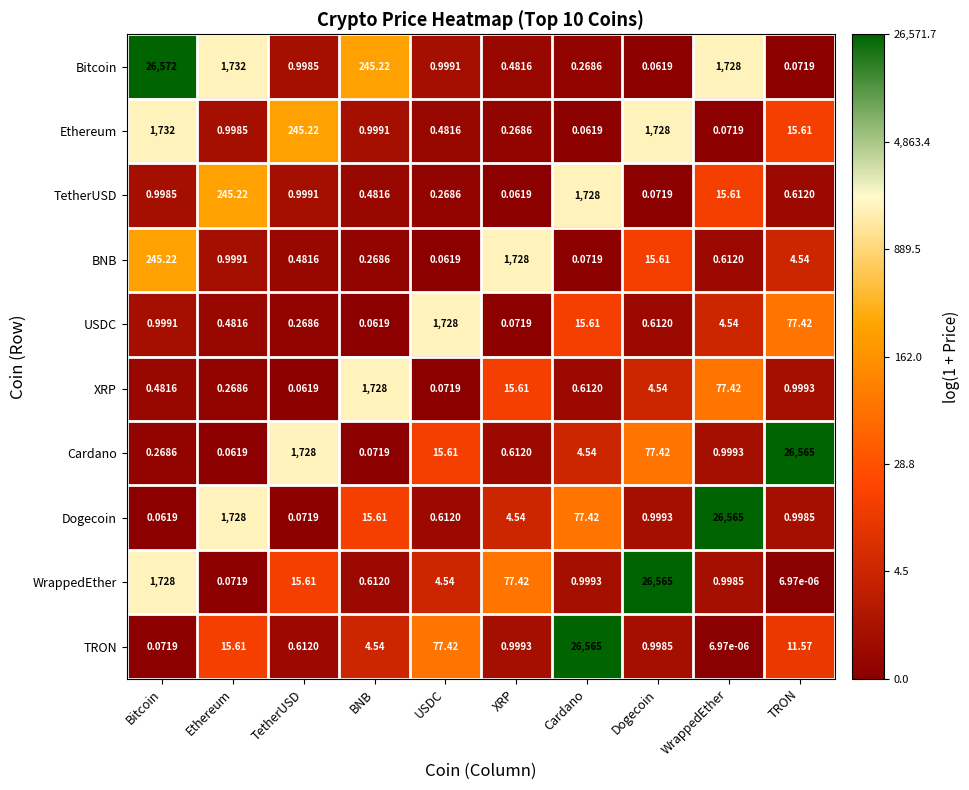

At which label does TRON first exceed 4?

Ethereum